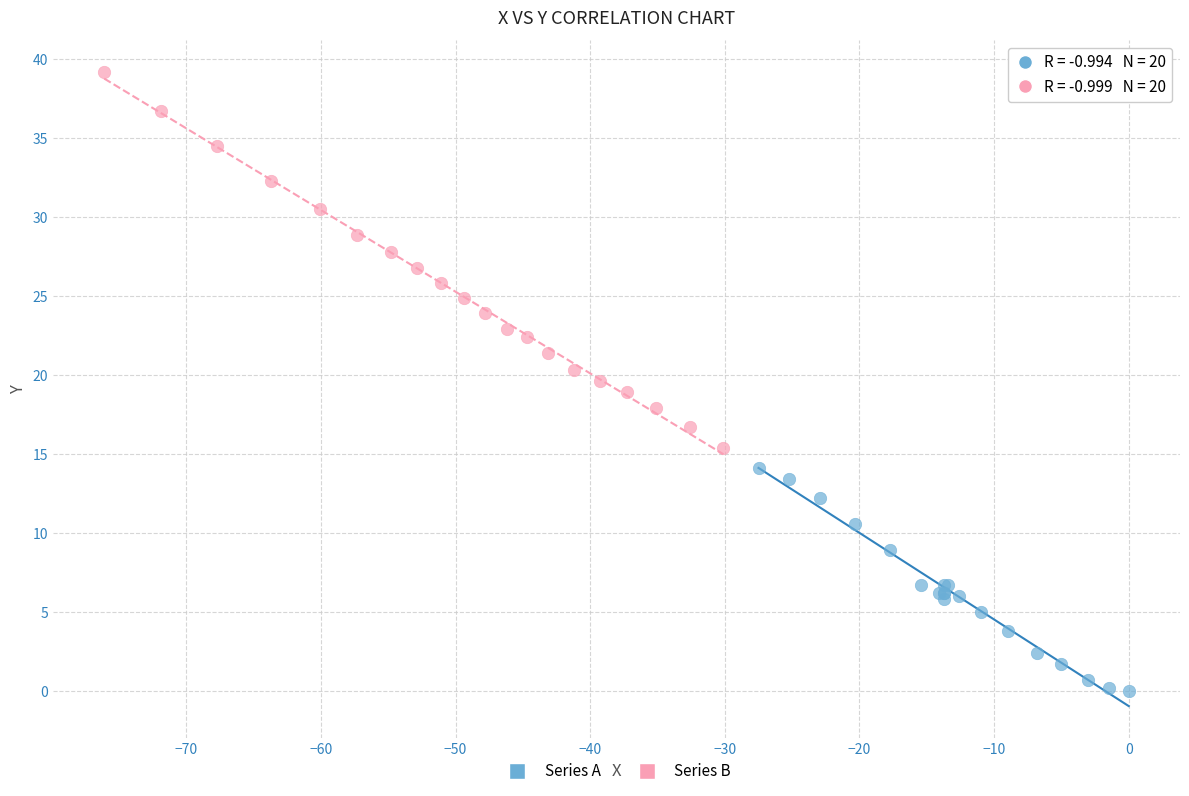

Which series contains the lowest Y value?

Series A